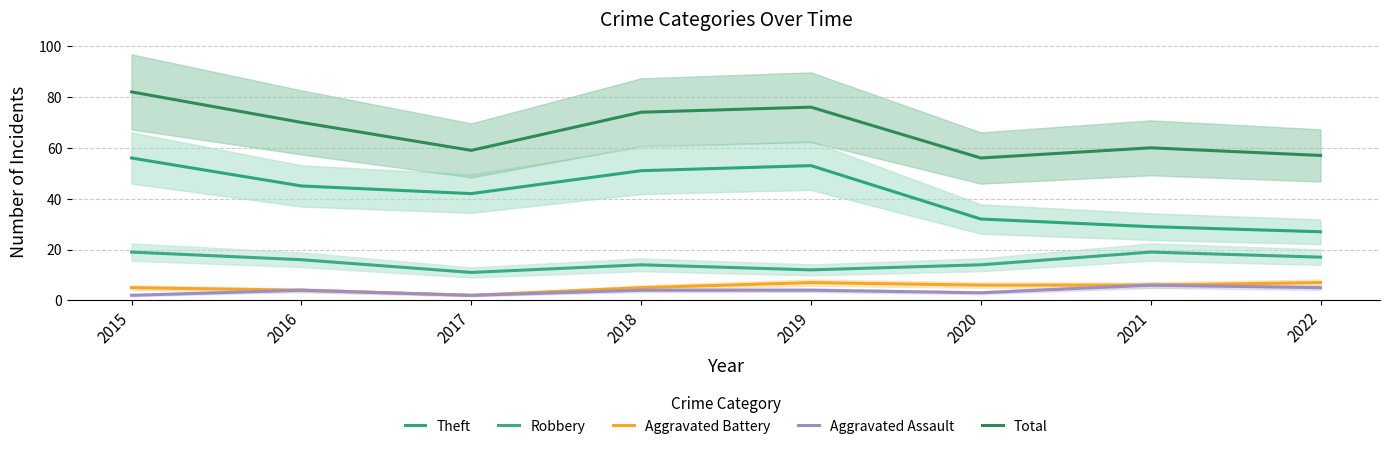

At which label is Total closest to 69?

2016